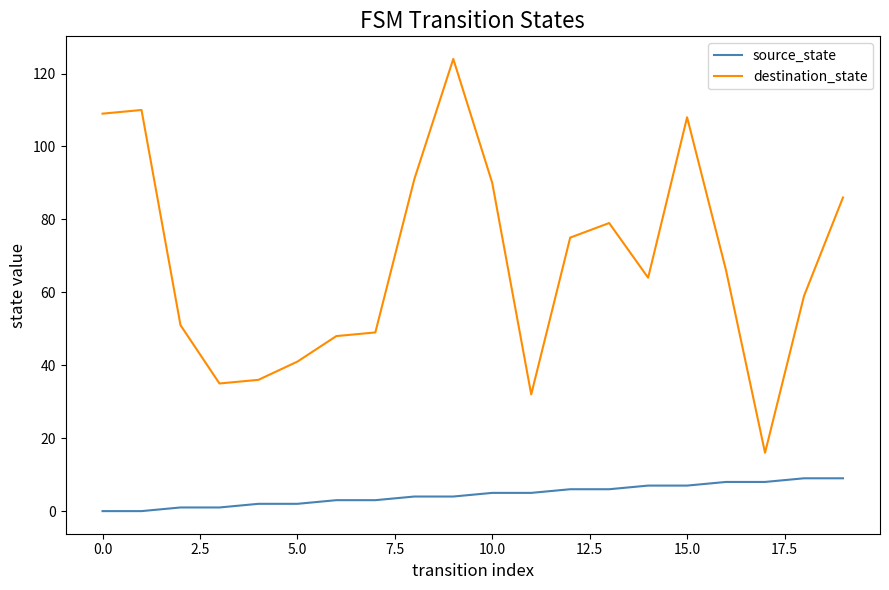

Which series has the largest range (max minus min)?

destination_state